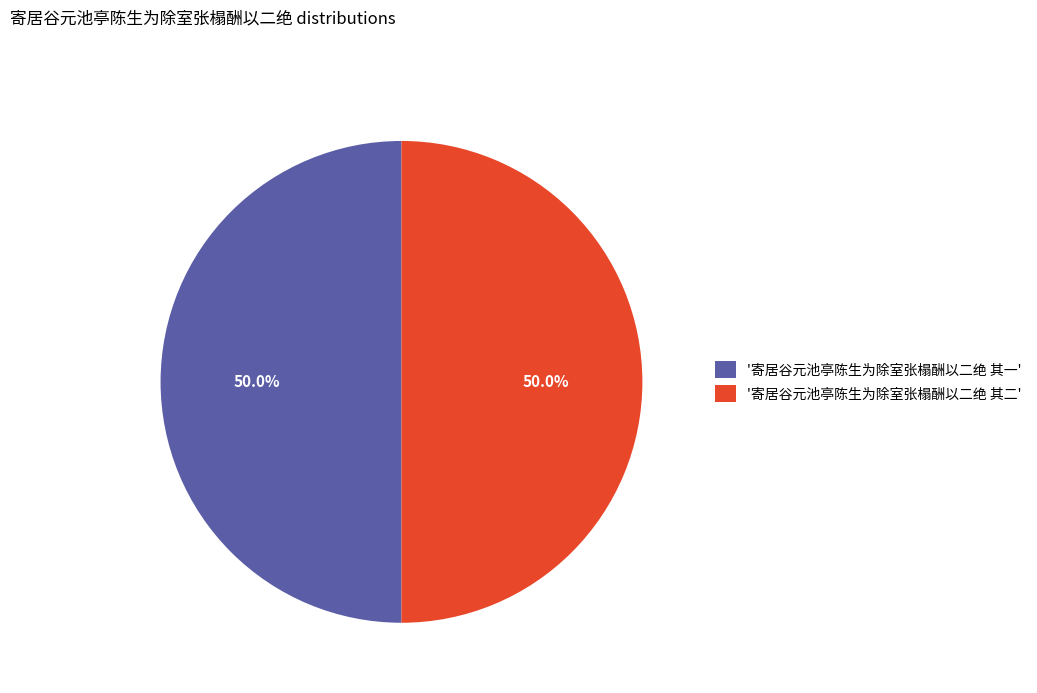

Do '寄居谷元池亭陈生为除室张榻酬以二绝 其二' and '寄居谷元池亭陈生为除室张榻酬以二绝 其一' together represent more than half of the pie?

Yes